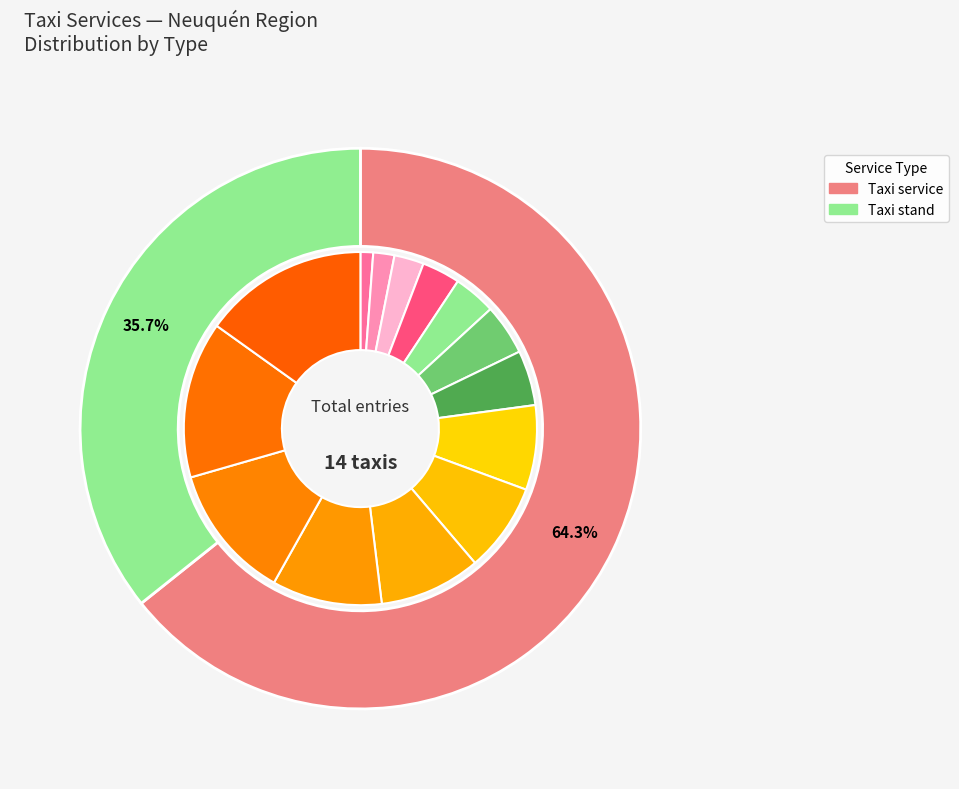

To the nearest percent, what is the difference between the largest and smallest slice percentages?

14%